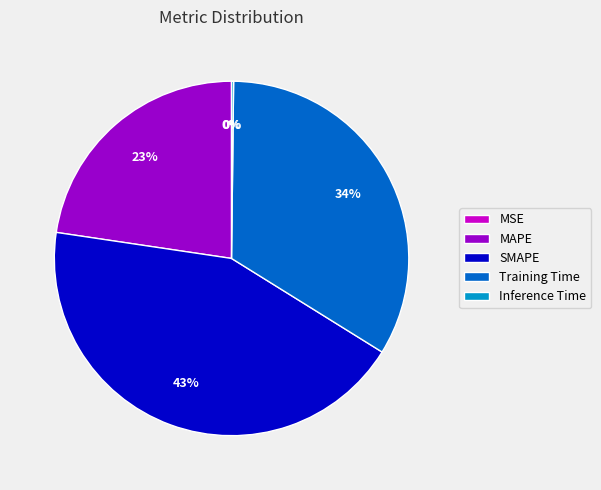

Is there any slice that represents more than half of the pie?

No